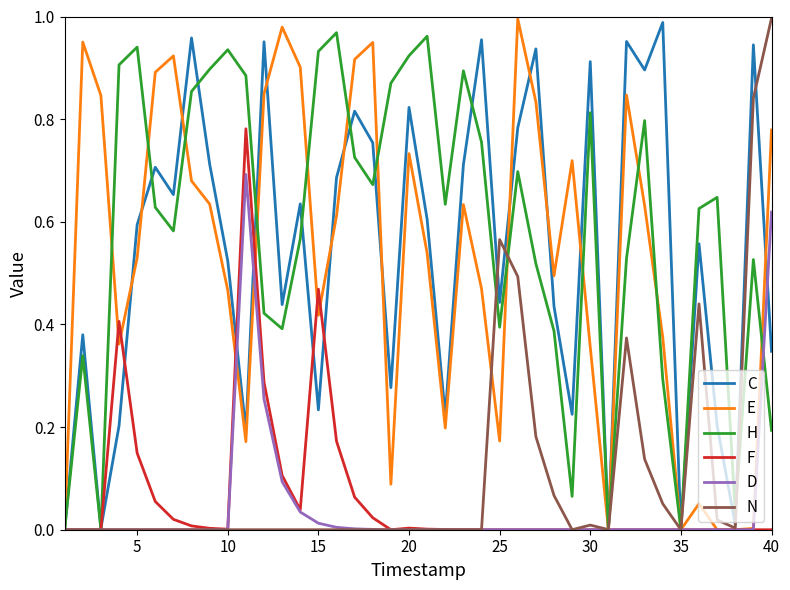

Is this an area chart (filled region under the line)?

No